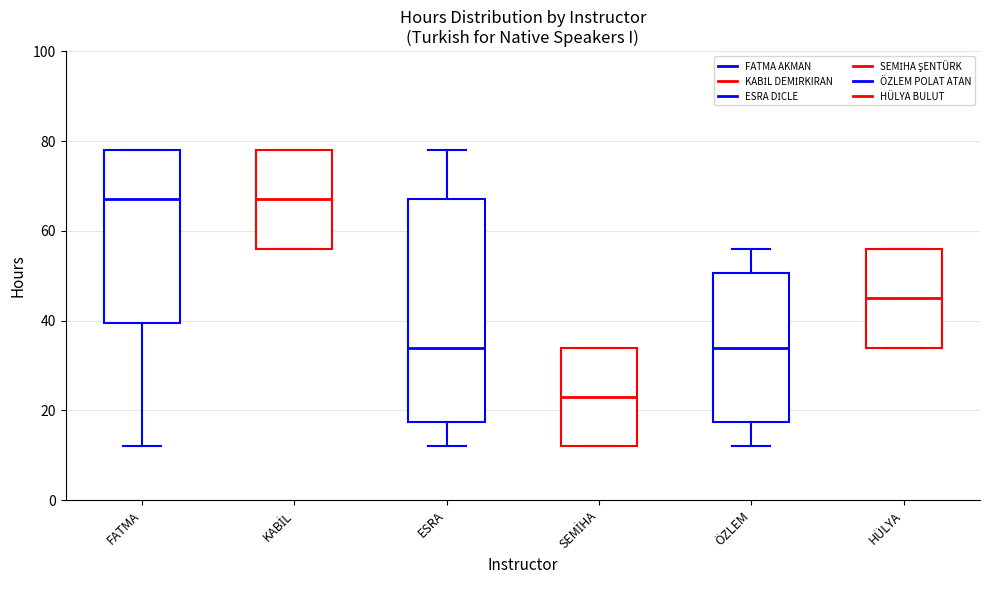

Which box's median line is the lowest?

SEMİHA